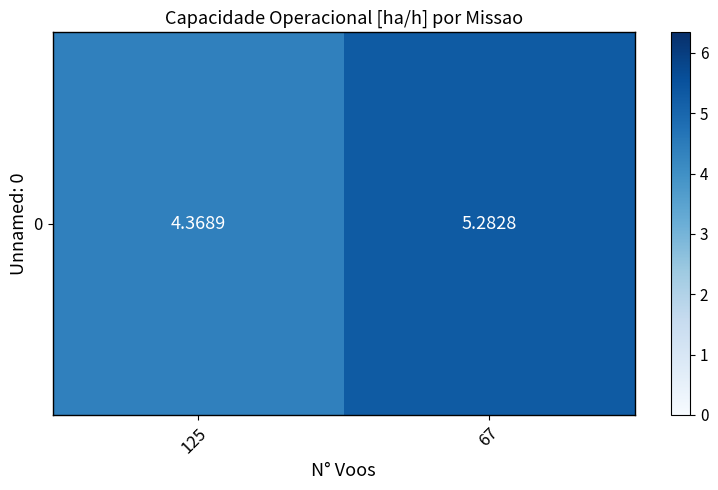

Where is the data nearest to the value 4?

125